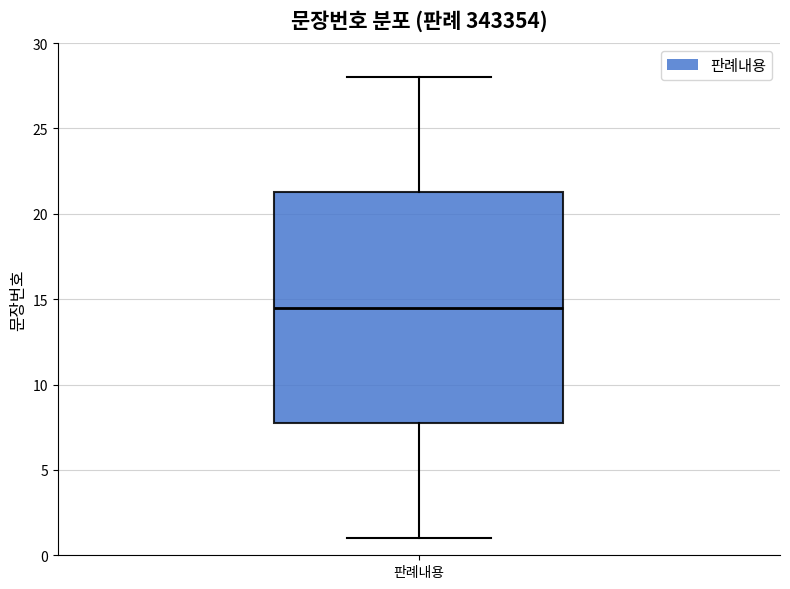

Read this box plot against the y-axis: the position of the median line, the range covered by the box, and the ends of both whiskers. The values are not printed on the chart, so give them approximately, as read against the axis.

median 14.5, box 8.0 to 21.5, whiskers 1.0 to 28.0